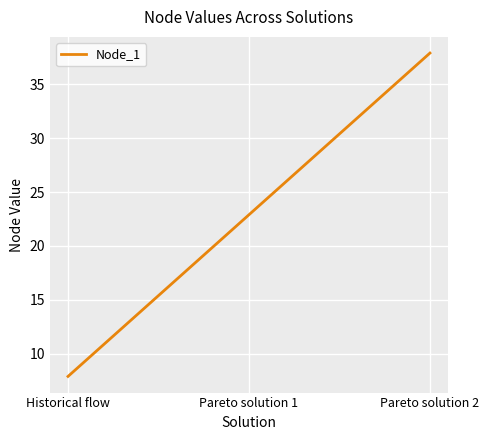

How many series are shown in this chart?

1